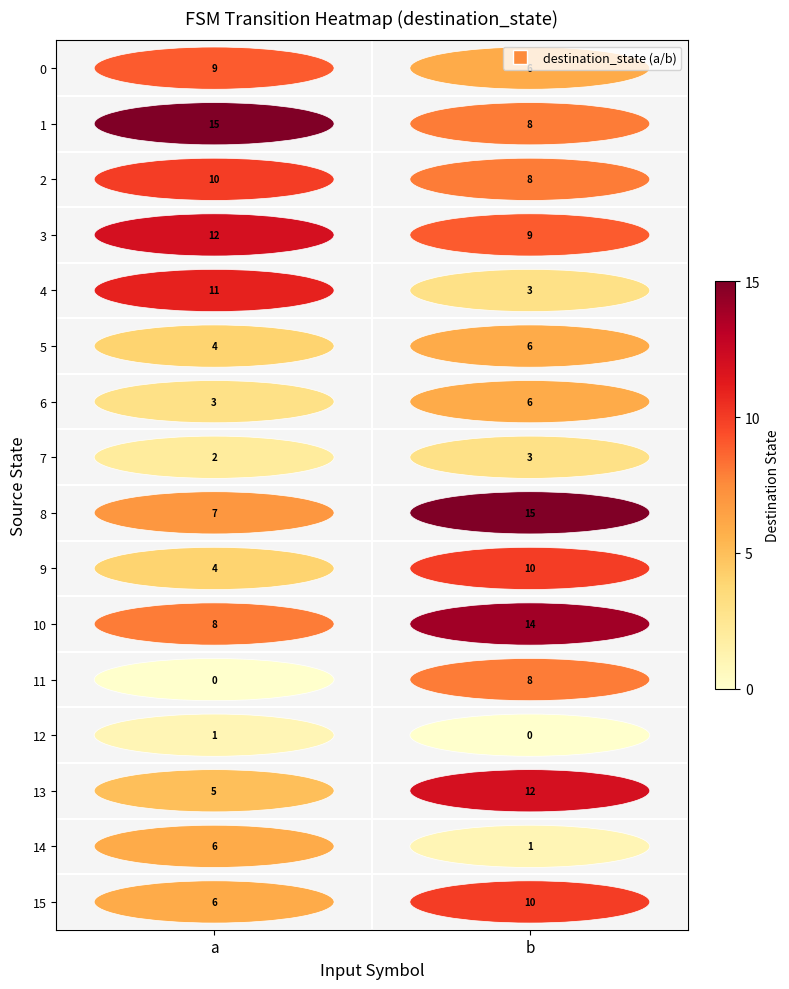

At which category is the sum across all series the highest?

b